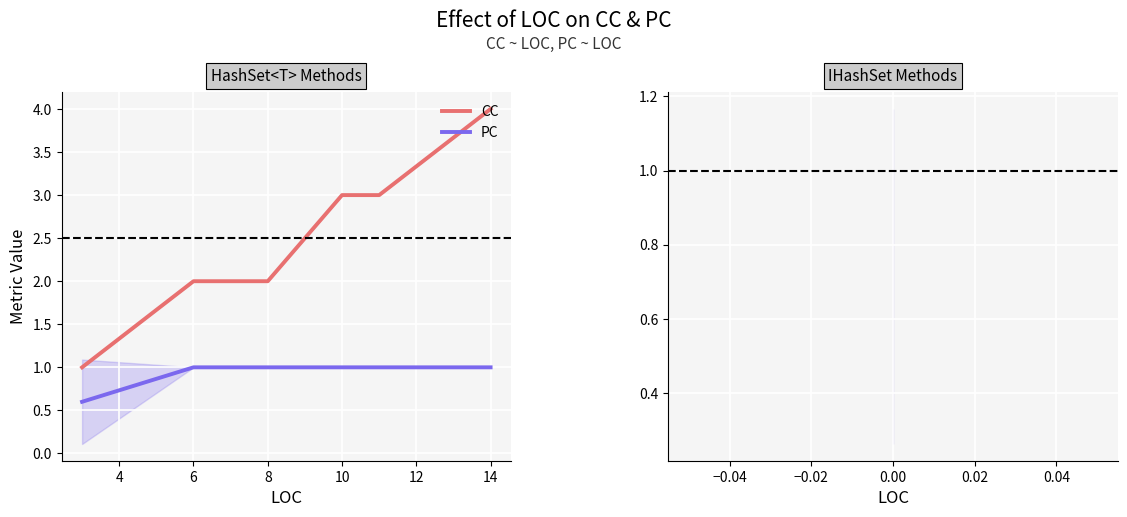

True or false: CC and PC cross at least once.

False